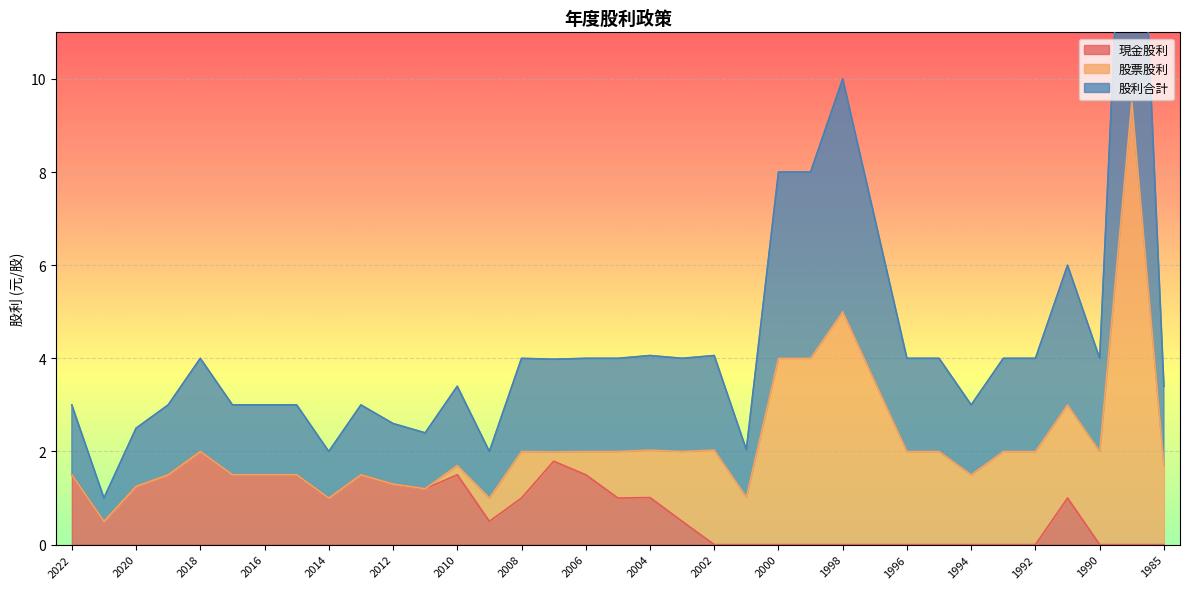

Which has a higher value, 2002 or 1995?

2002